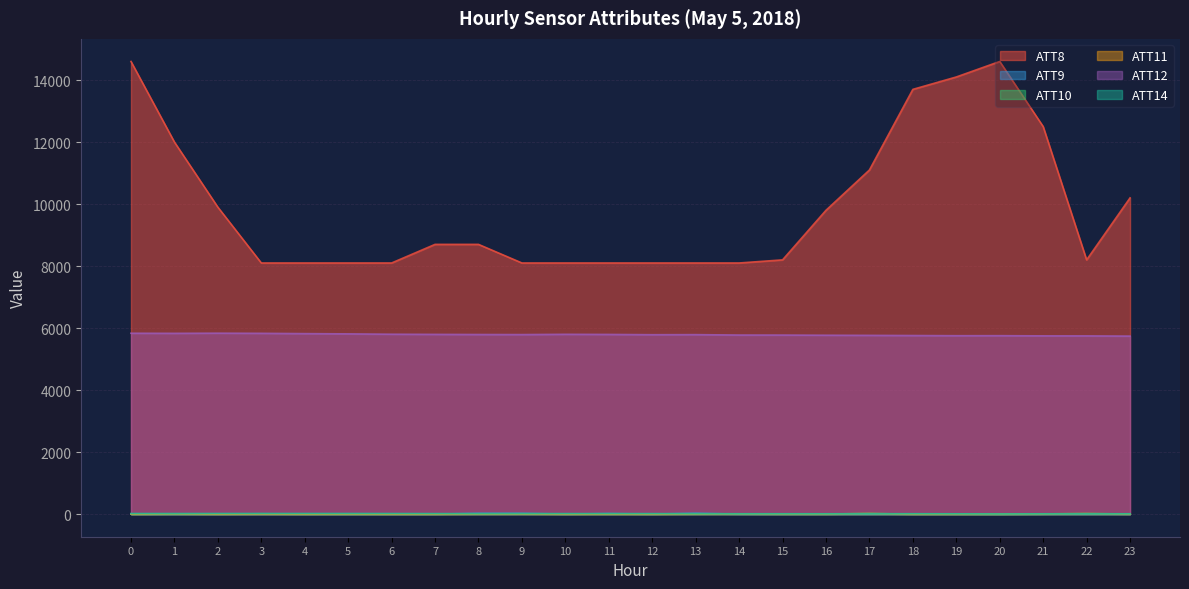

Which series changed the most between 3 and 4?

ATT12